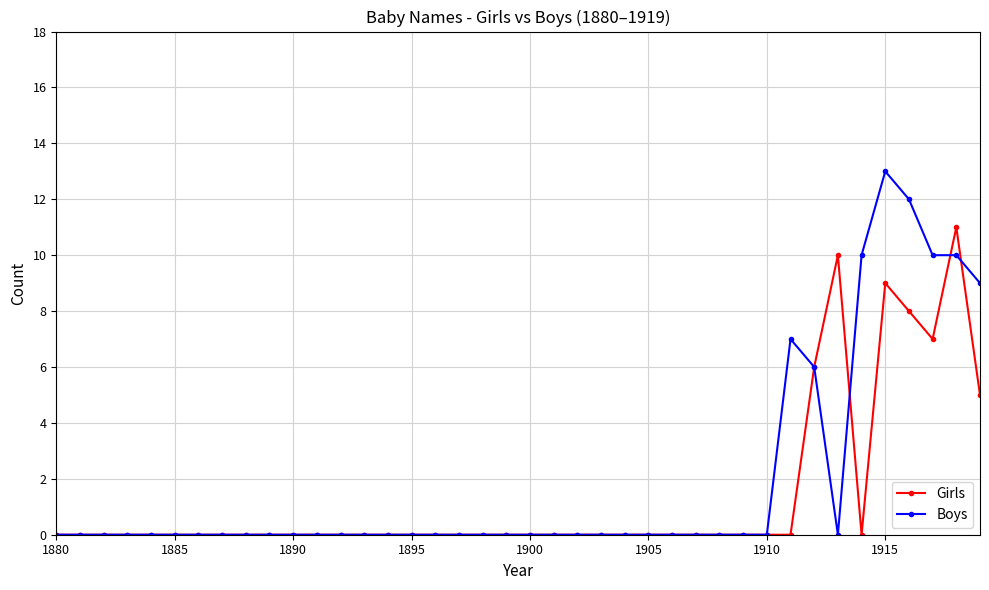

Rank the series by their maximum value, from lowest to highest.

Girls, Boys